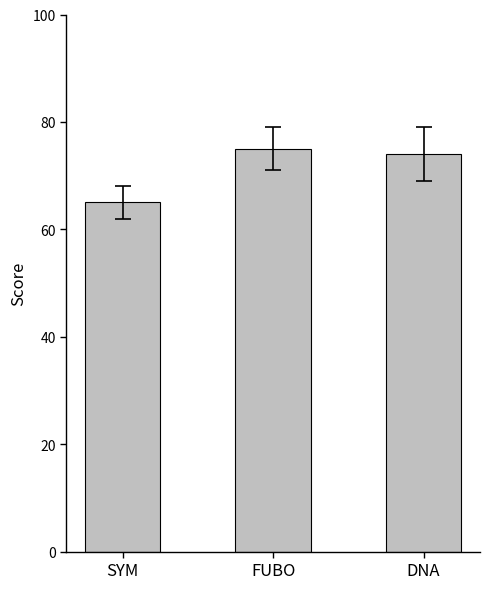

What is the minimum value shown in the chart?

65